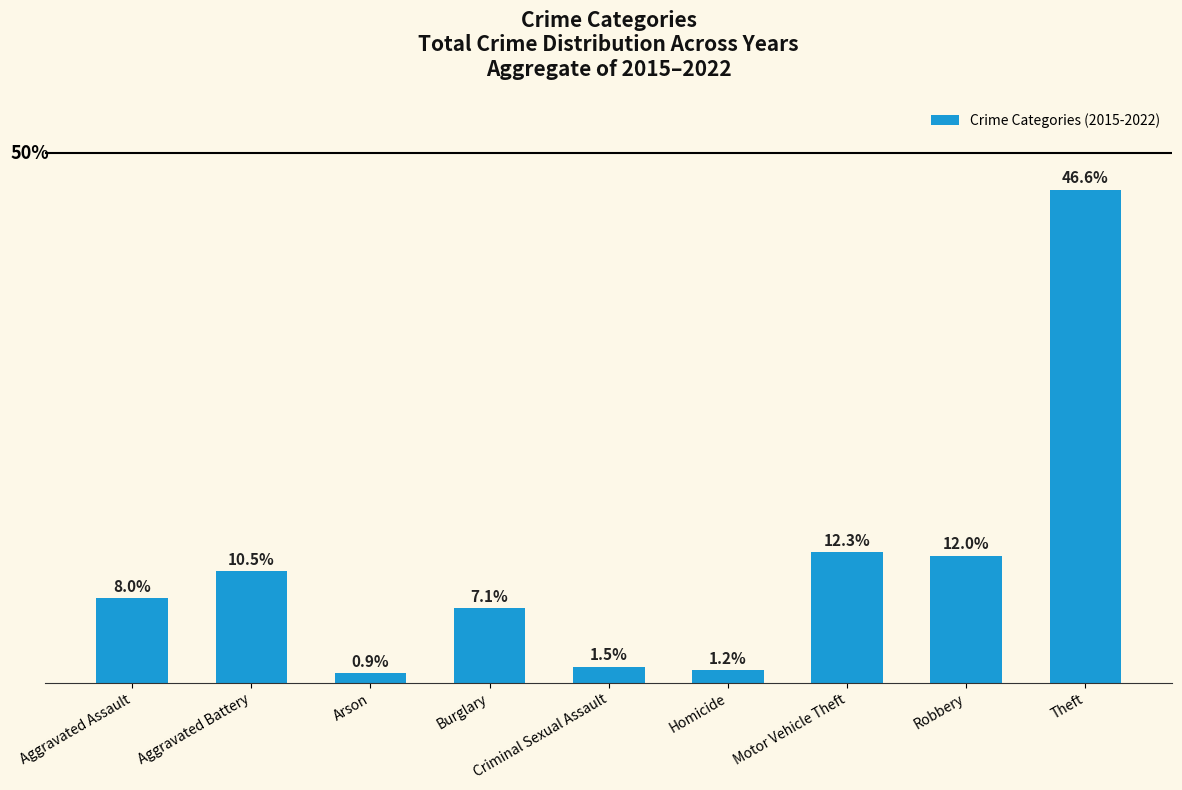

What is the label of the 5th bar from the left?

Criminal Sexual Assault